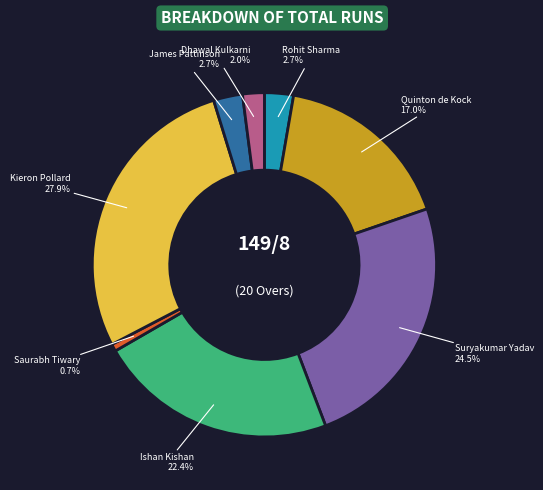

How many segments does this pie chart have?

8